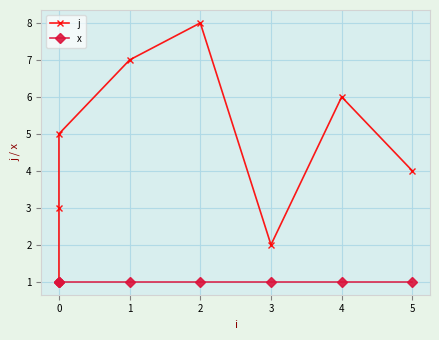

How many distinct data groups are displayed?

2